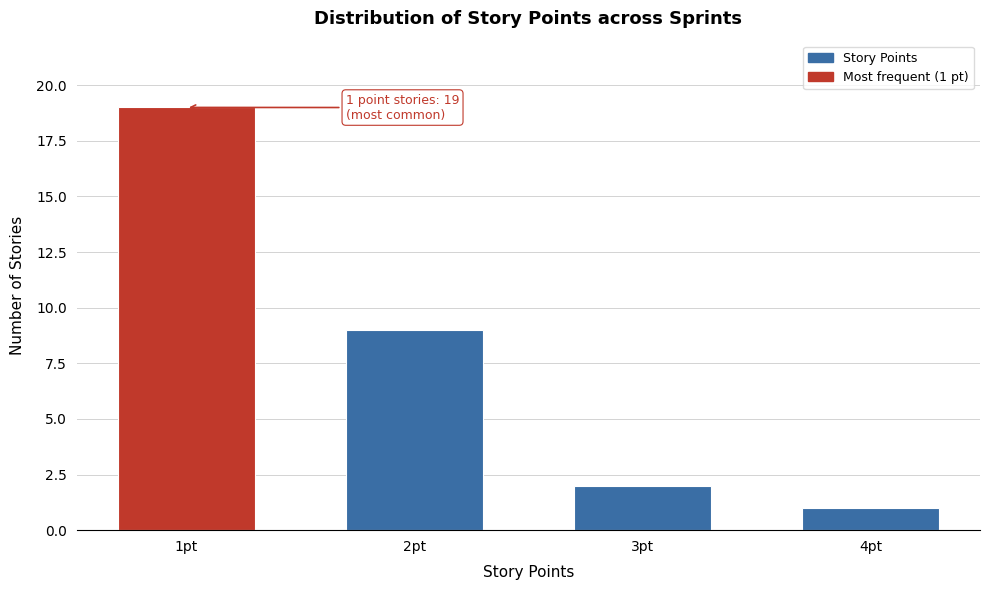

Reading left to right, list all the values displayed in this chart.

19	9	2	1